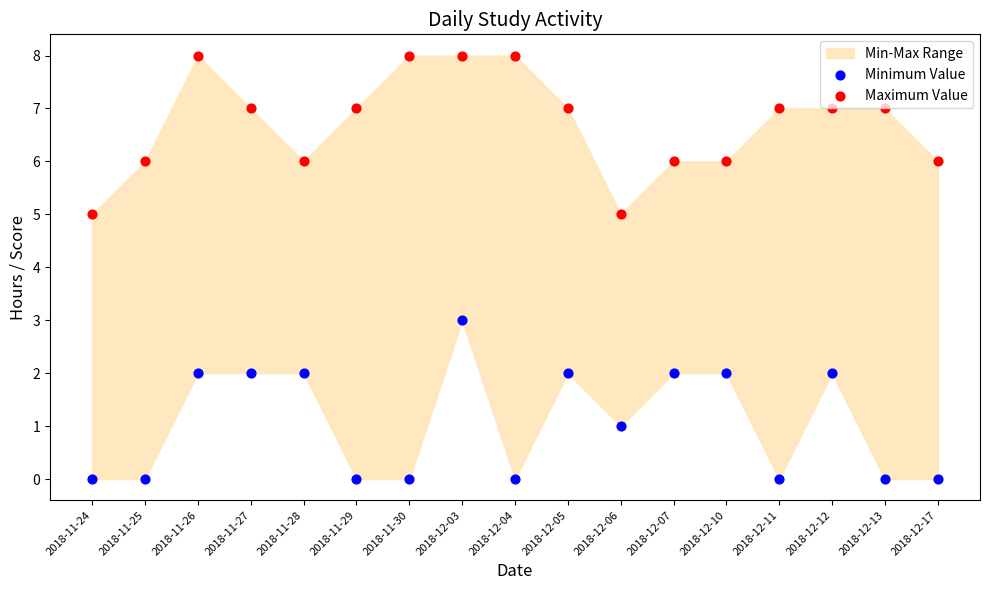

Which series reaches the minimum Y coordinate?

Minimum Value